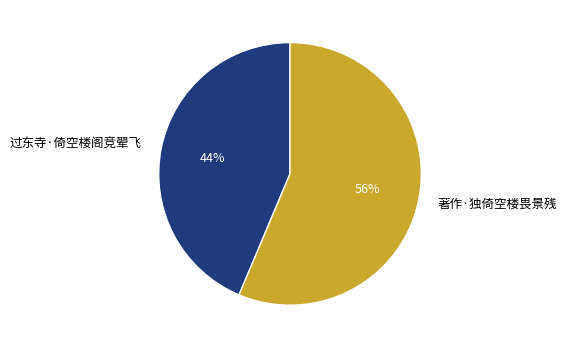

Combined, do 著作·独倚空楼畏景残 and 过东寺·倚空楼阁竞翚飞 account for over 50%?

Yes